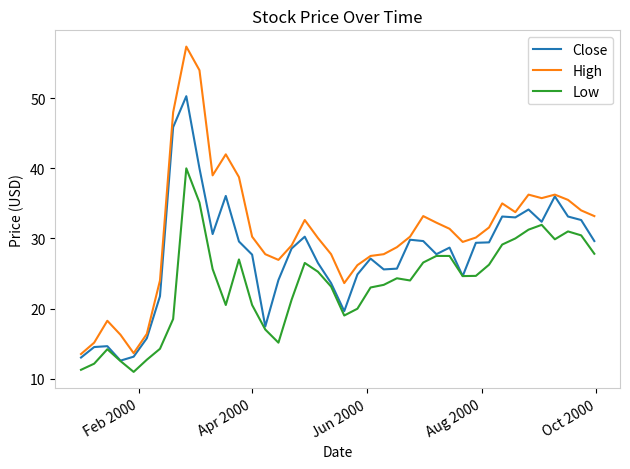

True or false: Low and High cross at least once.

False